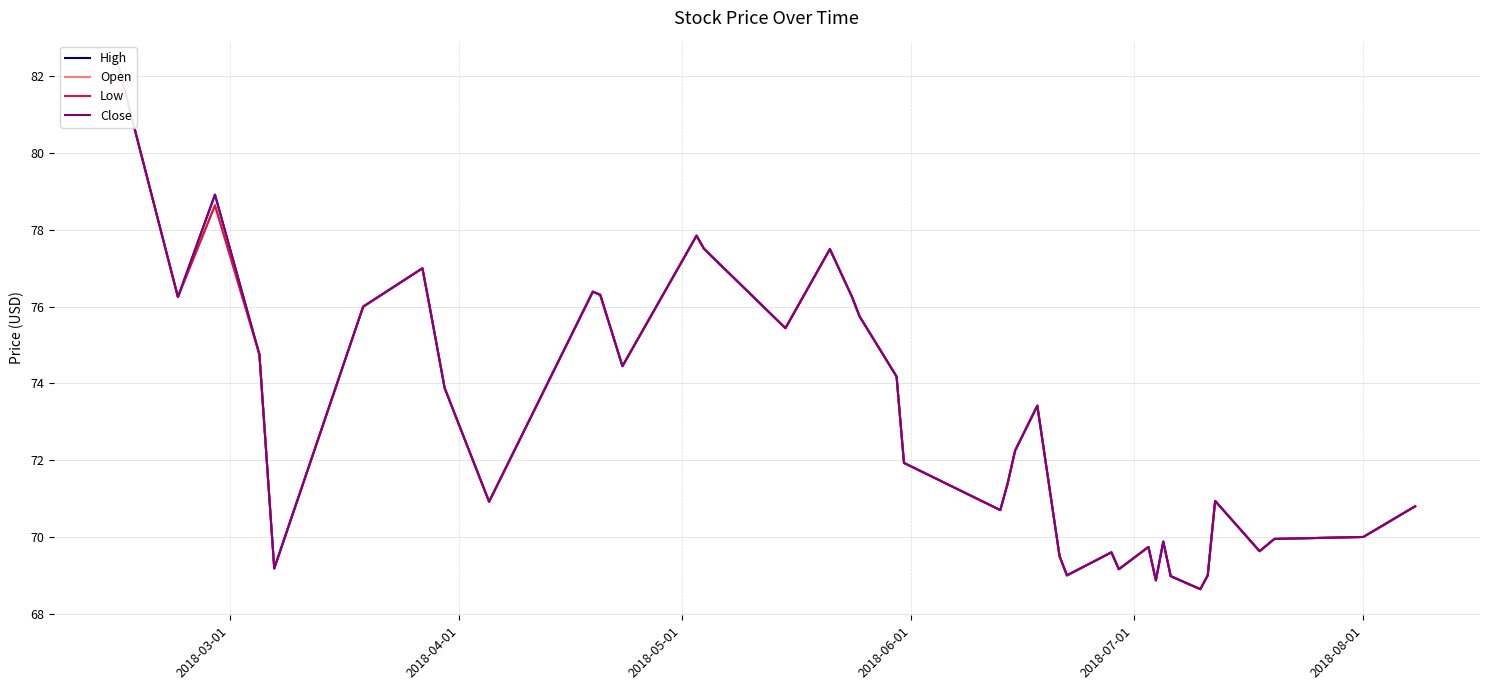

At 2018-05-01, list the series in order from largest to smallest.

High, Close, Open, Low